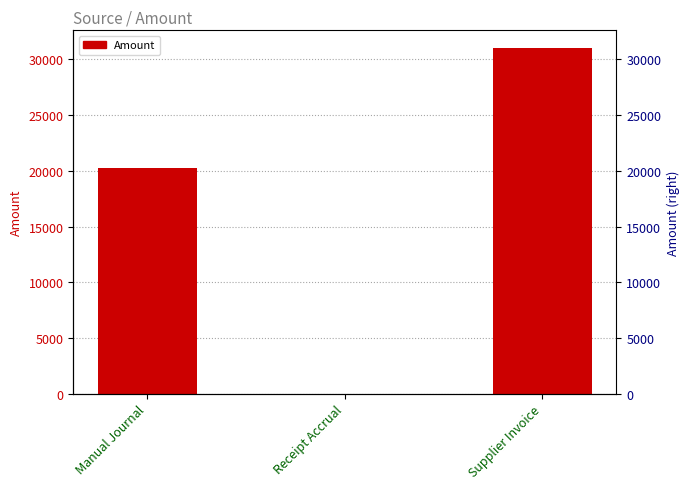

Reading left to right, what are all the values shown in this chart?

Manual Journal=20265.6	Receipt Accrual=-0.0	Supplier Invoice=31052.4